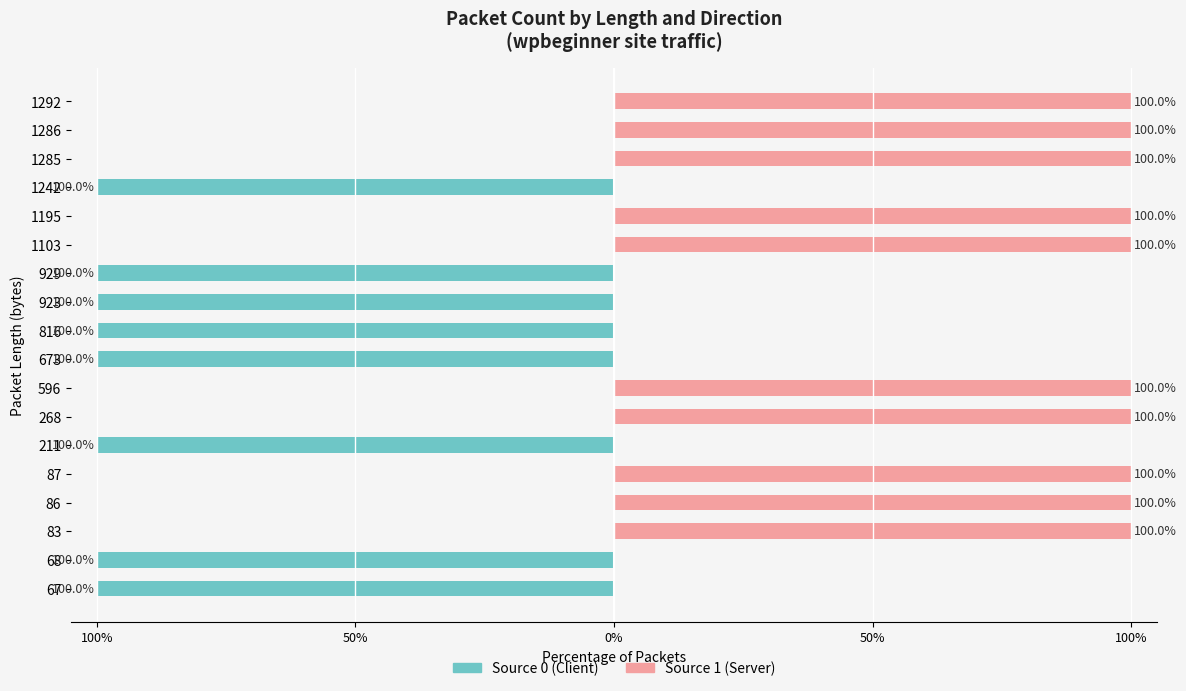

What is the difference between the highest and lowest values at 50%?

100